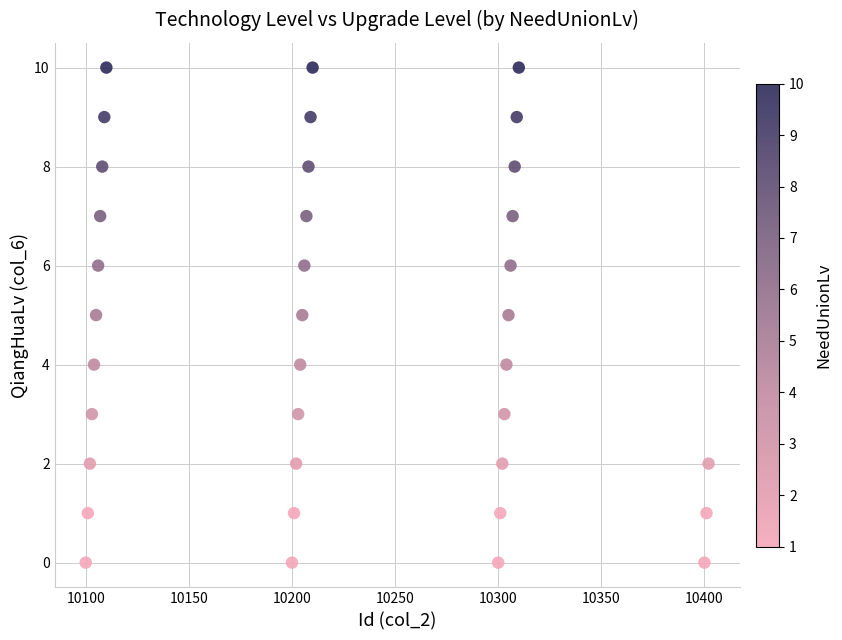

What is the range of X values (max minus min)?

302